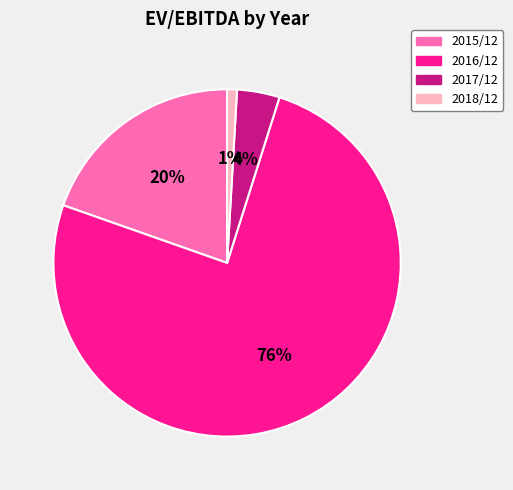

Which has a higher value, 2015/12 or 2018/12?

2015/12